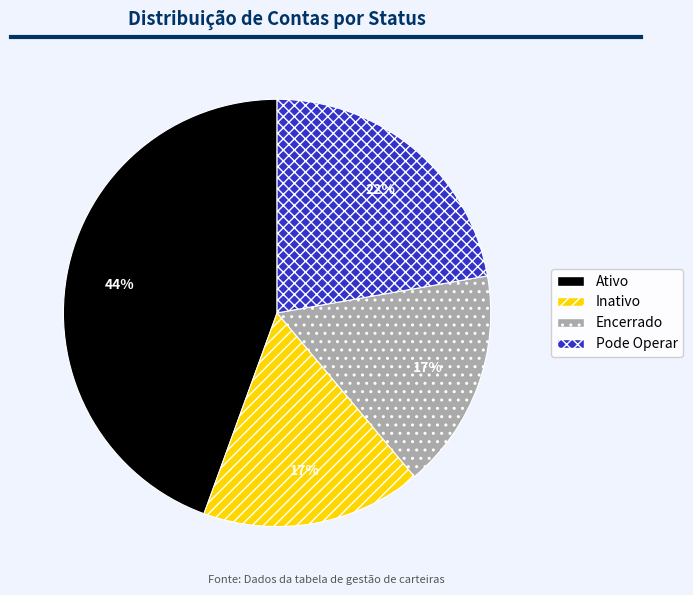

Count the number of slices in the pie.

4